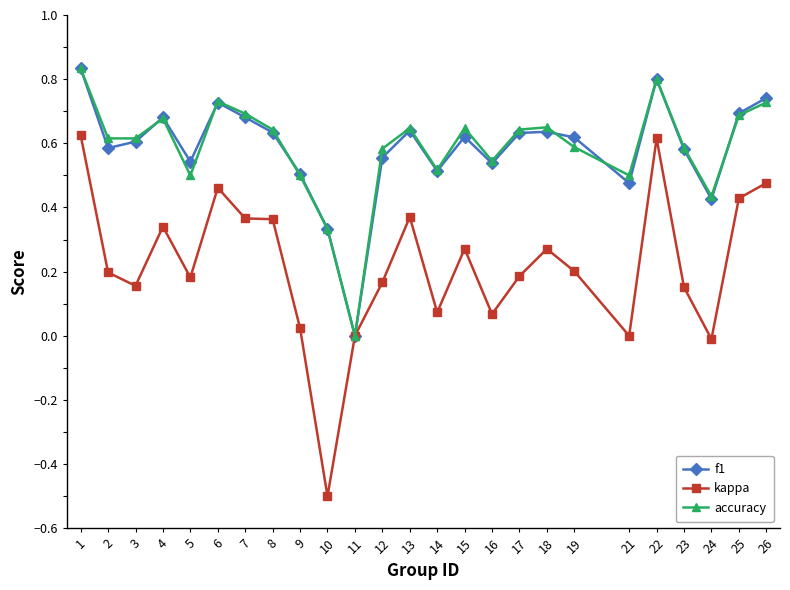

Where is the first local maximum for kappa?

4